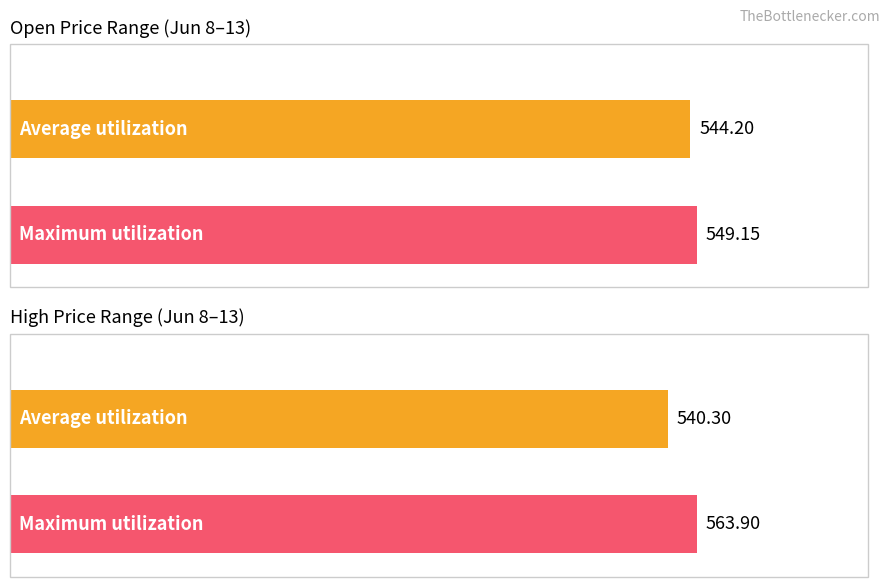

How many distinct data groups are displayed?

2